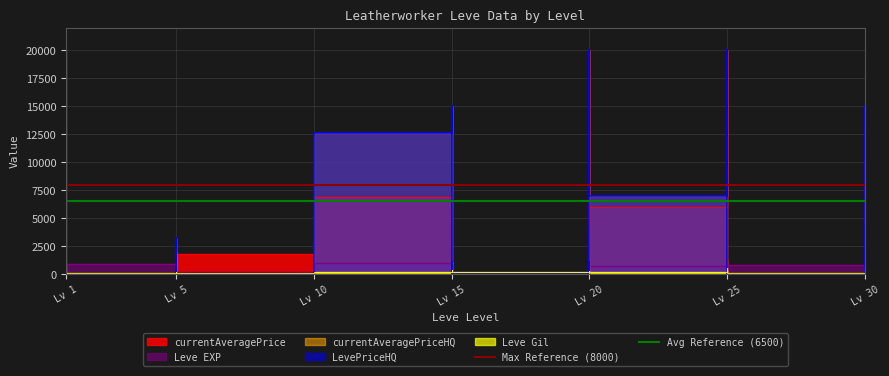

What is the value of the Avg Reference (6500) point at the 2nd from the left?

6500